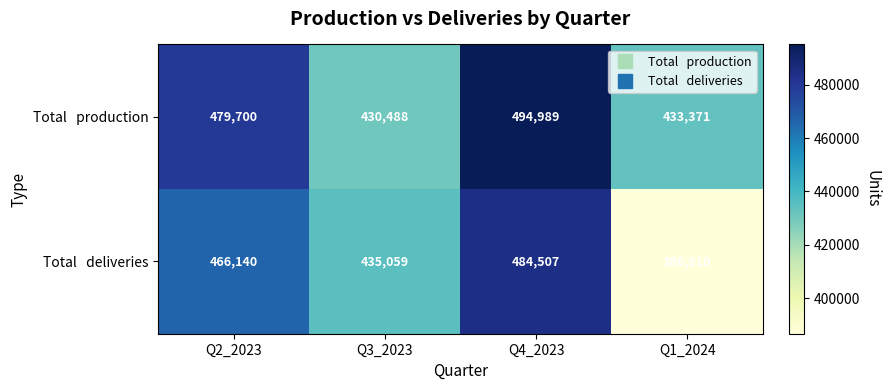

How many series are shown in this chart?

2